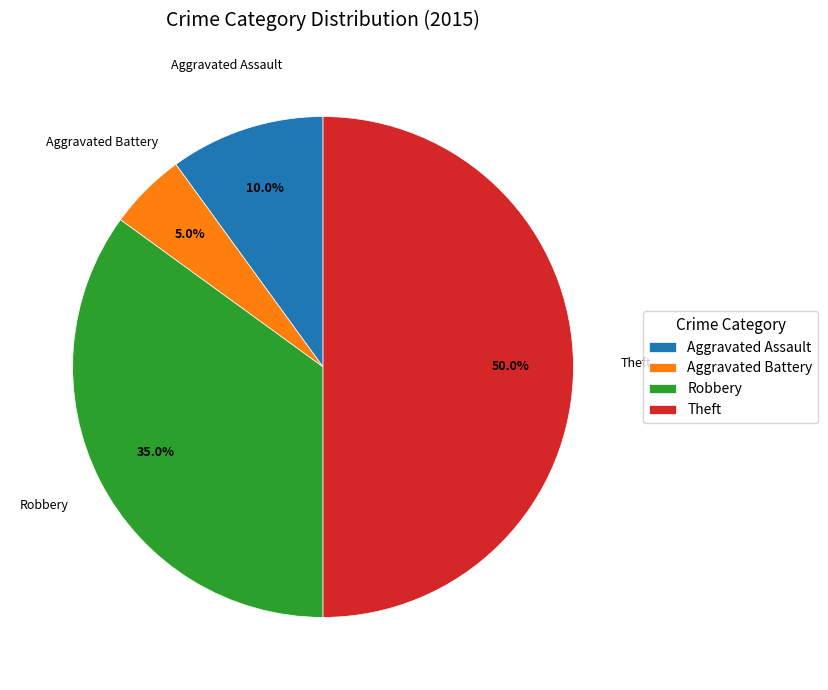

To the nearest percent, what is the difference between the largest and smallest slice percentages?

45%